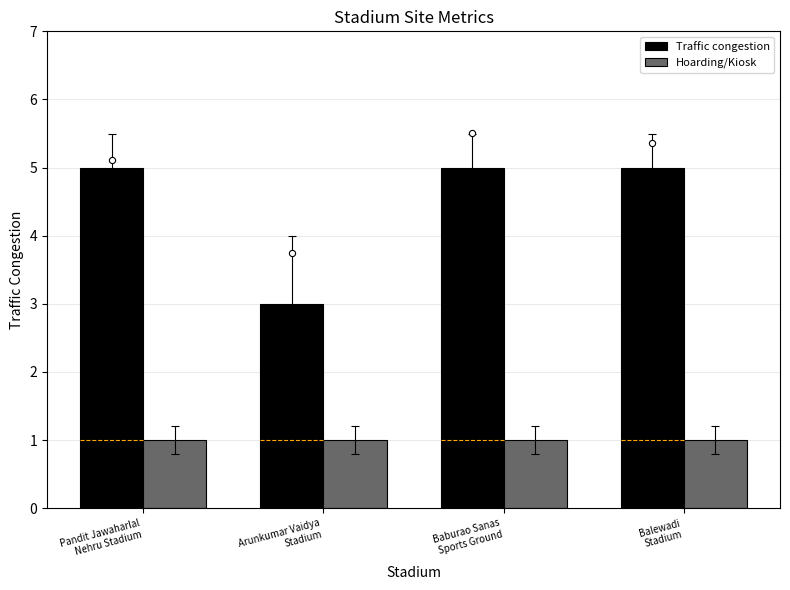

What is the total value across all series at Arunkumar Vaidya
Stadium?

4